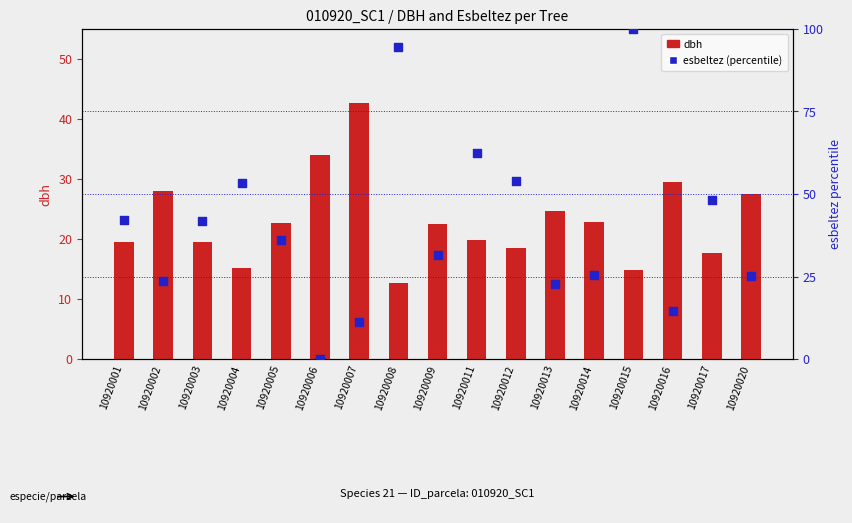

Which series contains the highest Y value?

esbeltez (percentile)